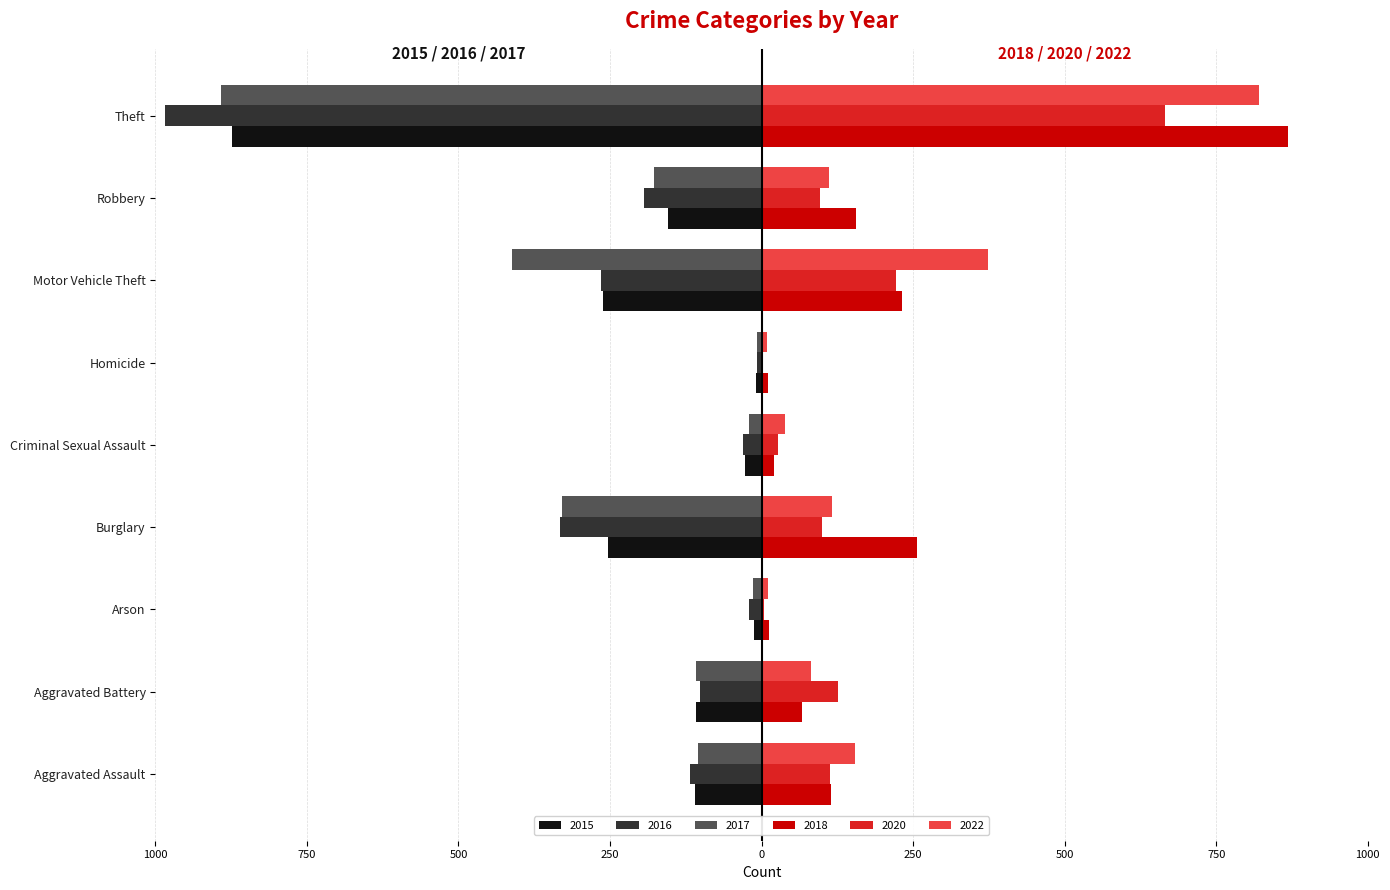

What are all the series names shown in the legend?

2015, 2016, 2017, 2018, 2020, 2022